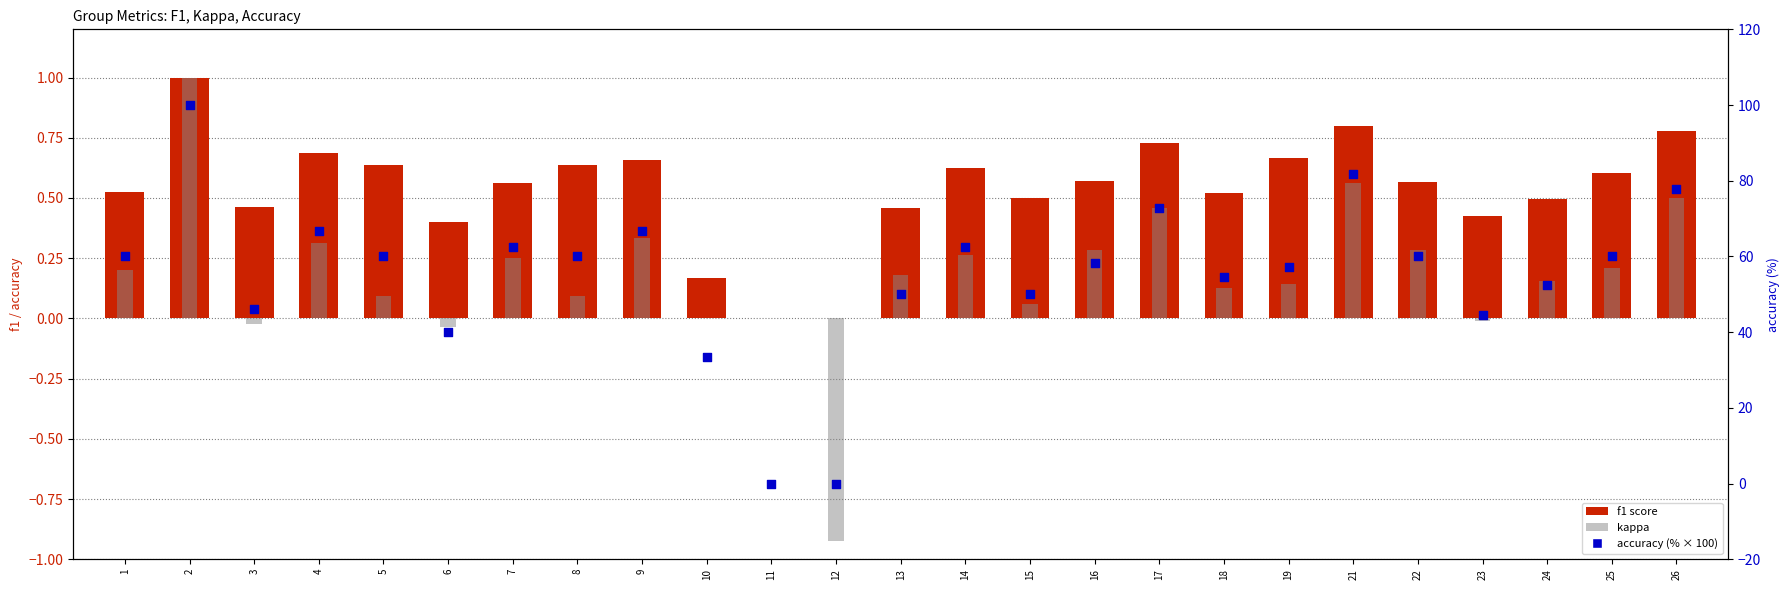

What is the total value across all series at 6?

40.4